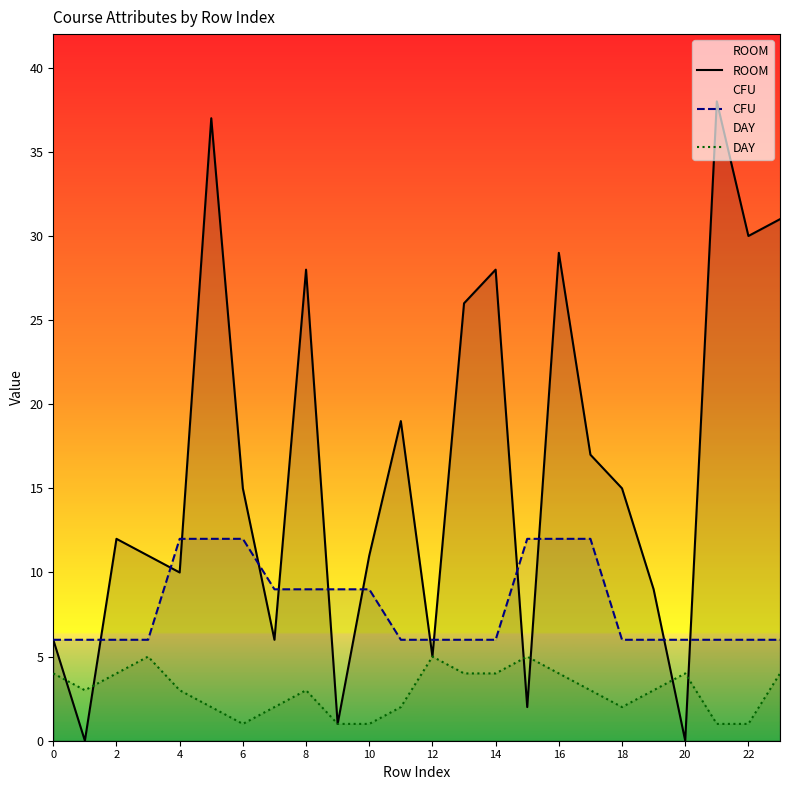

How many values in the ROOM series are below 15?

12